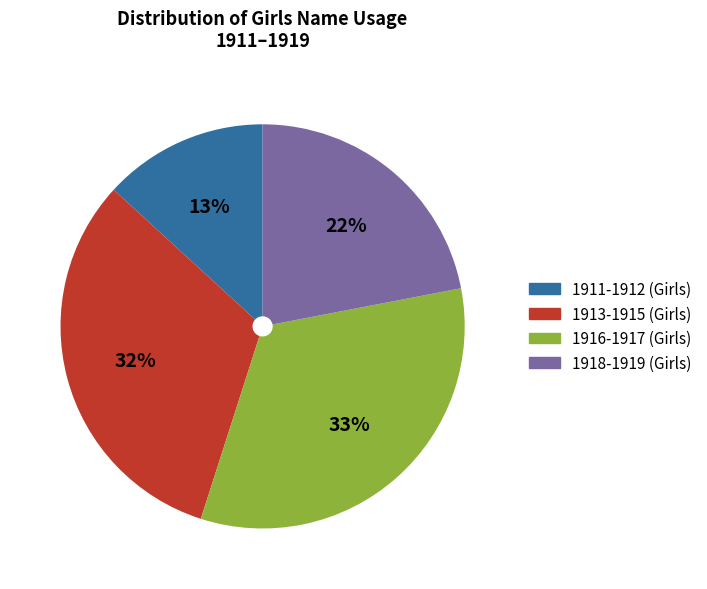

To the nearest percent, what is the difference between the largest and smallest slice percentages?

20%